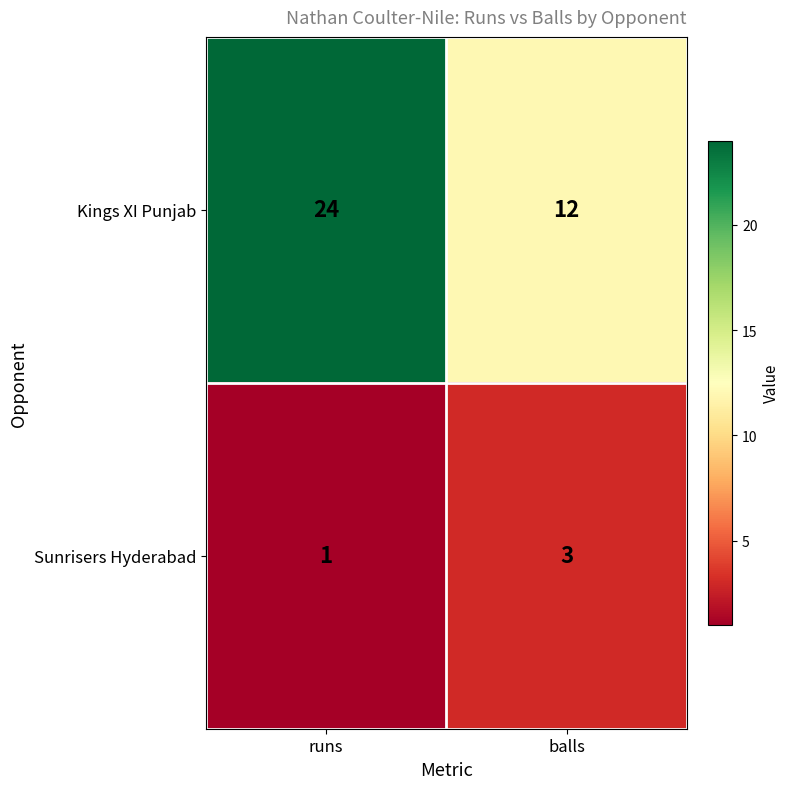

Reading left to right, extract all data points from this chart.

Kings XI Punjab: 24	12
Sunrisers Hyderabad: 1	3